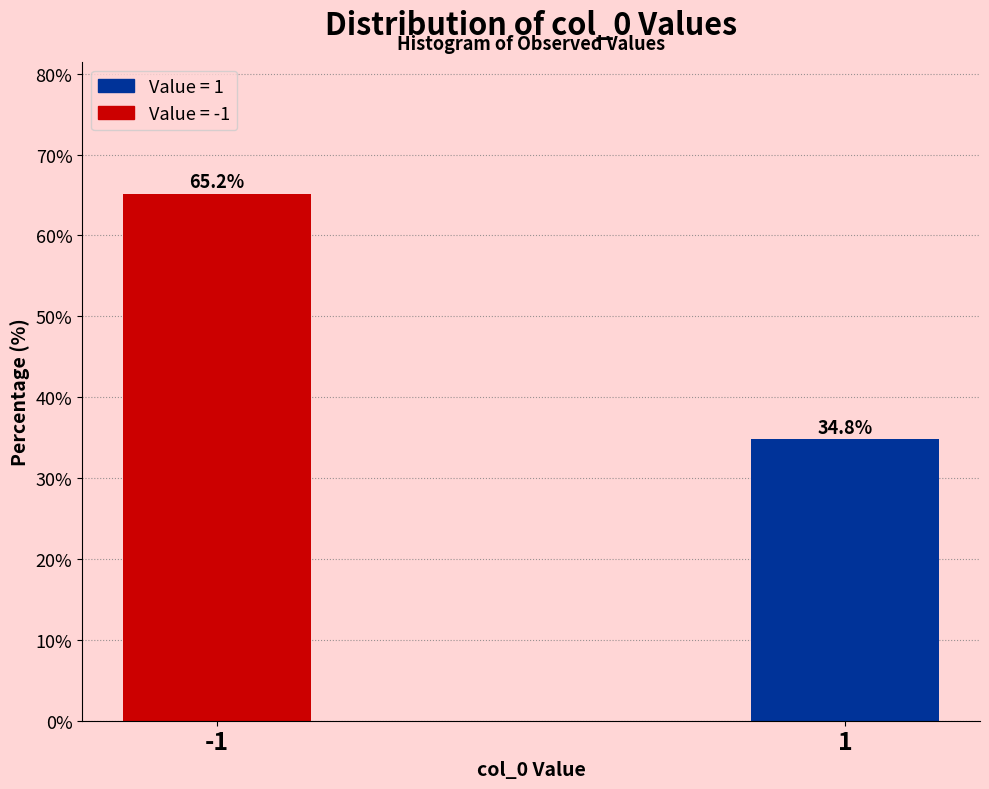

Reading left to right, transcribe all the data shown in this chart.

65.2	34.8